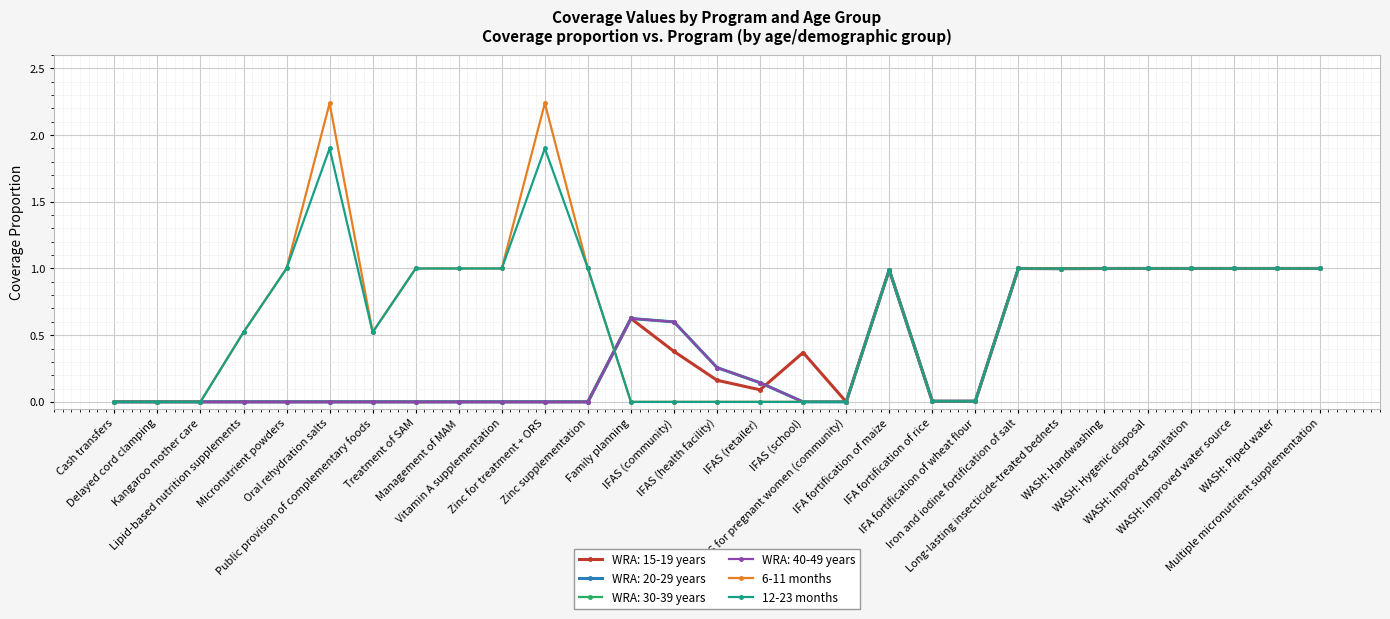

Which category has the lowest value in the 12-23 months series?

Cash transfers